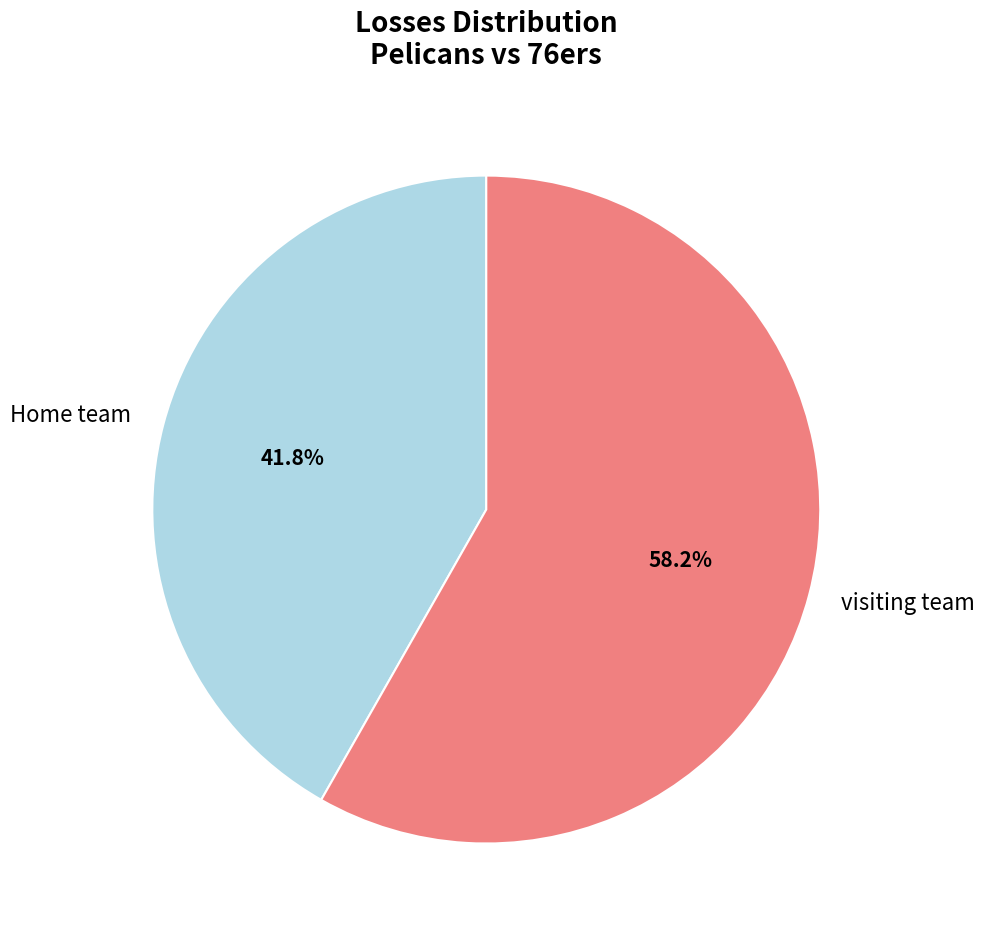

Combined, do visiting team and Home team account for over 50%?

Yes